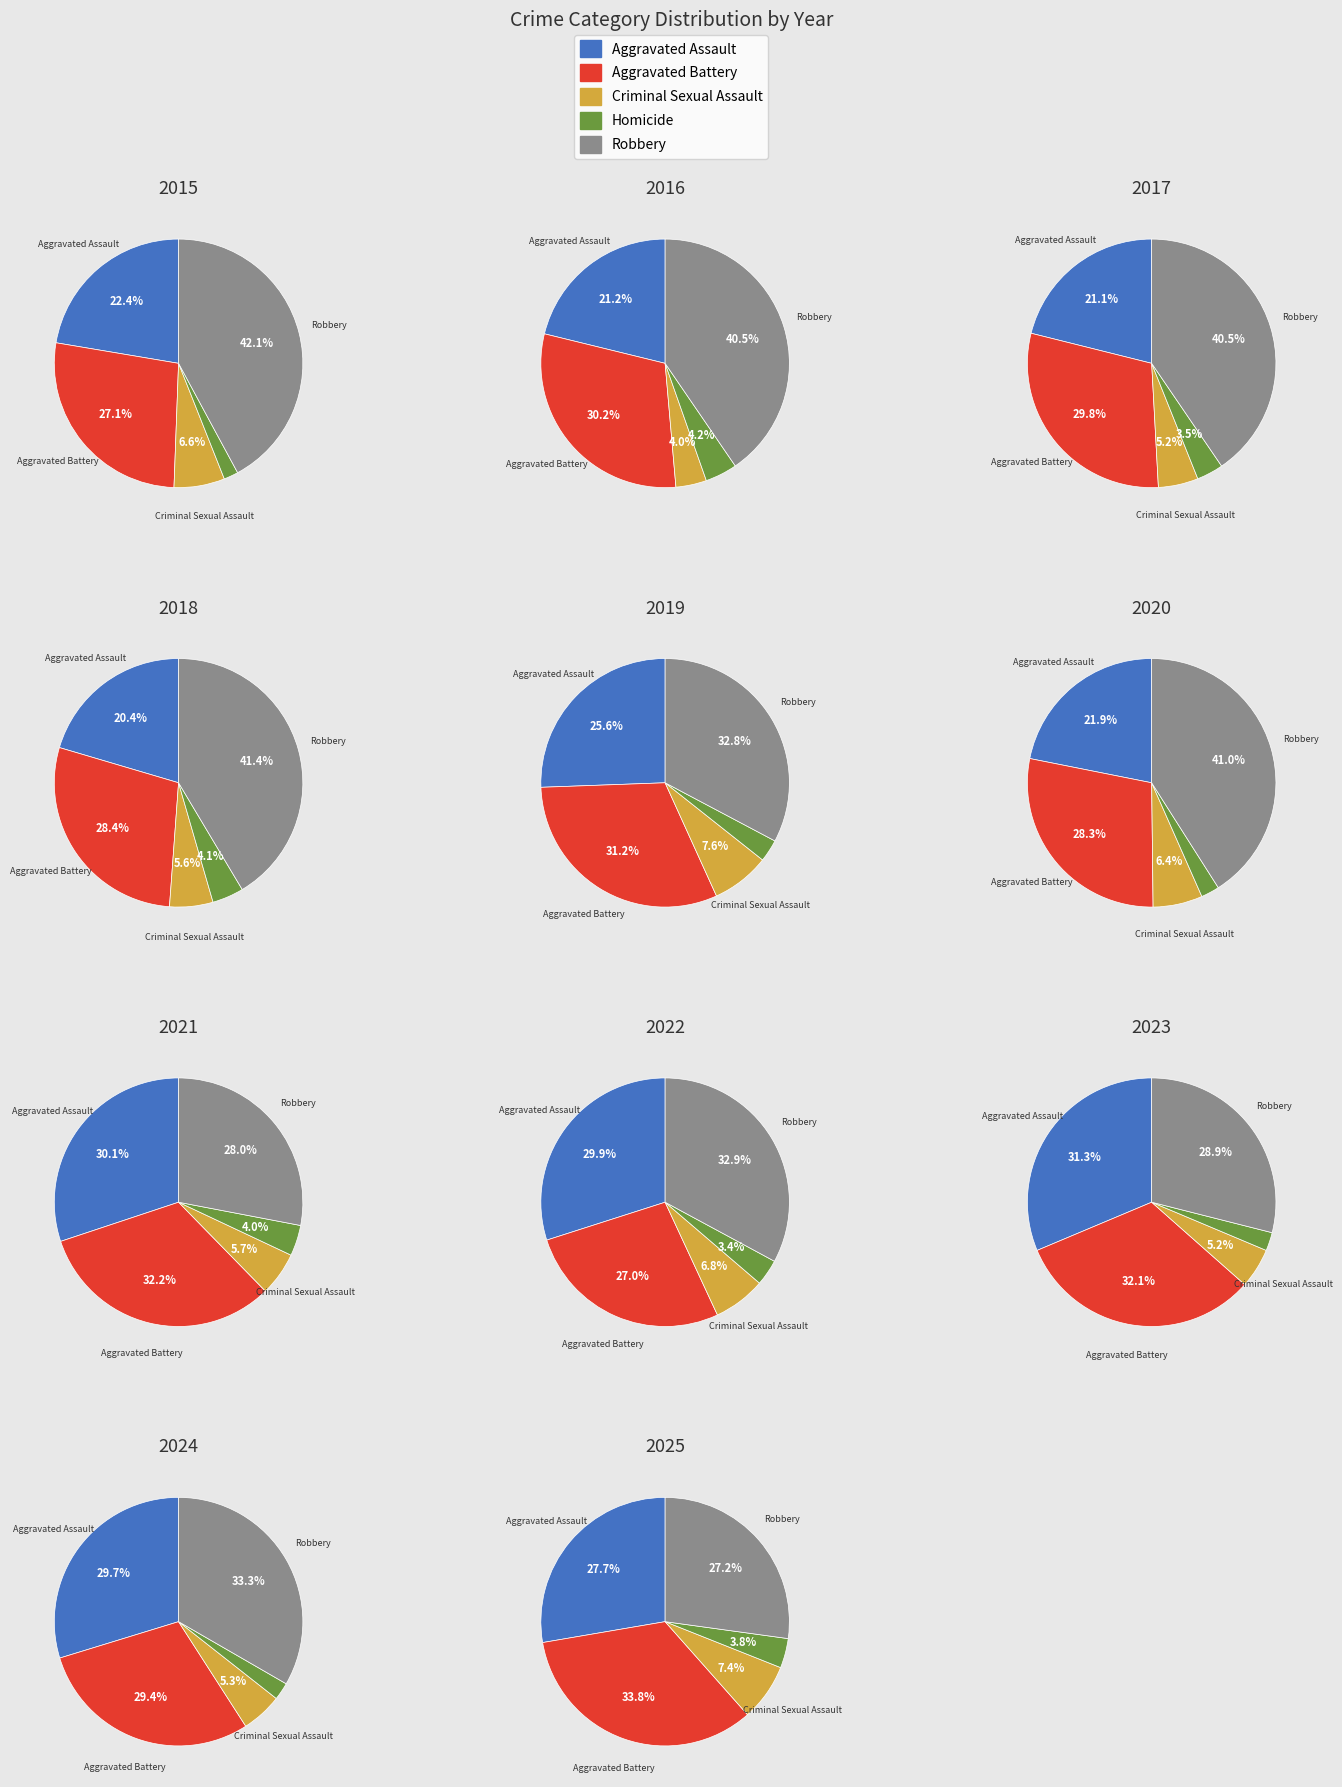

True or false: Homicide accounts for 2% of the total.

True